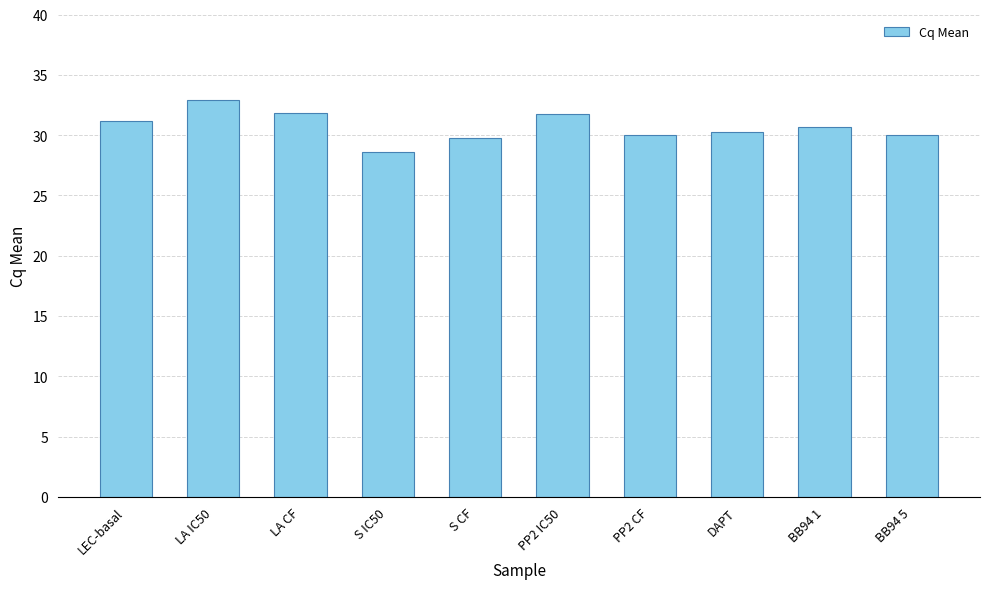

What is the minimum value shown in the chart?

28.6